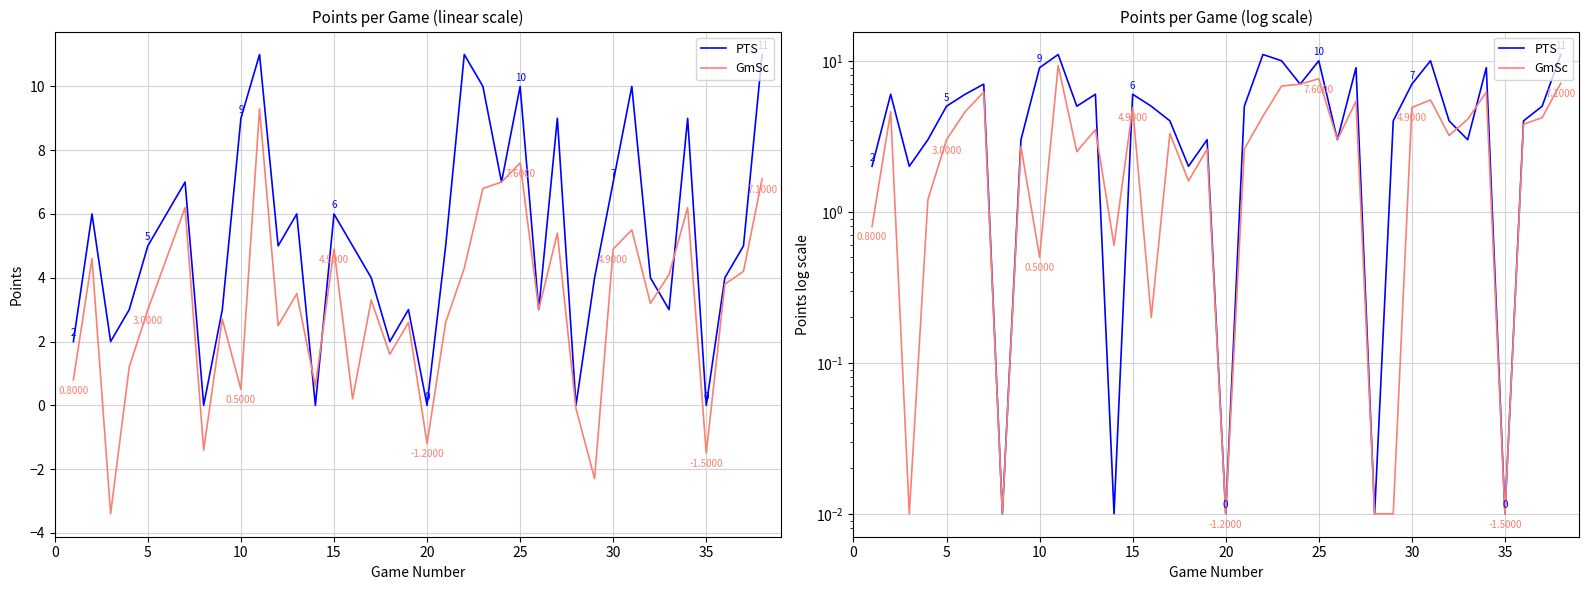

Count the number of categories in the chart.

38